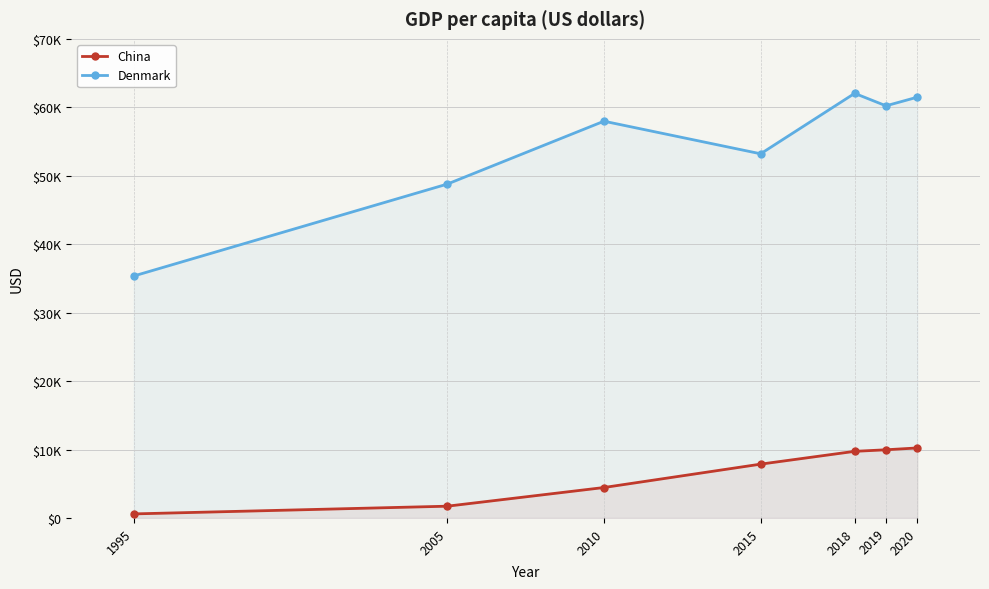

True or false: Denmark has a value of 9988 at 2005.

False